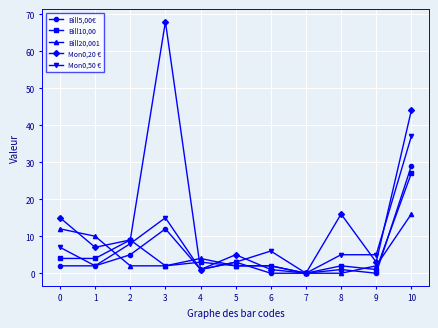

Reading left to right, transcribe all the data shown in this chart.

Bill5,00€: 2	2	5	12	1	3	0	0	1	0	29
Bill10,00: 4	4	9	2	3	2	2	0	2	1	27
Bill20,001: 12	10	2	2	4	2	2	0	0	2	16
Mon0,20 €: 15	7	9	68	1	5	1	0	16	3	44
Mon0,50 €: 7	2	8	15	1	3	6	0	5	5	37